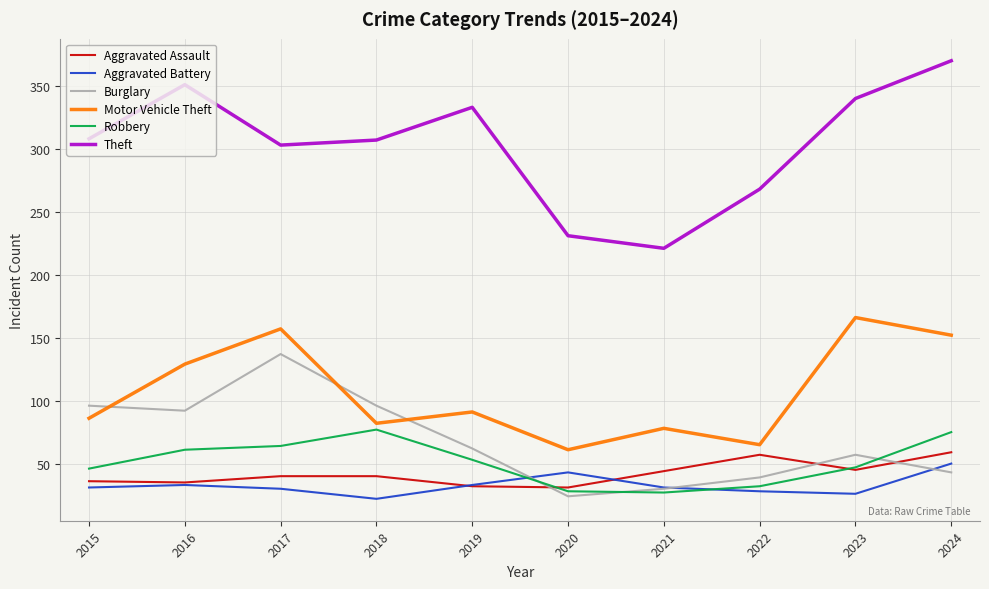

Between 2019 and 2022, which series saw the biggest shift?

Theft